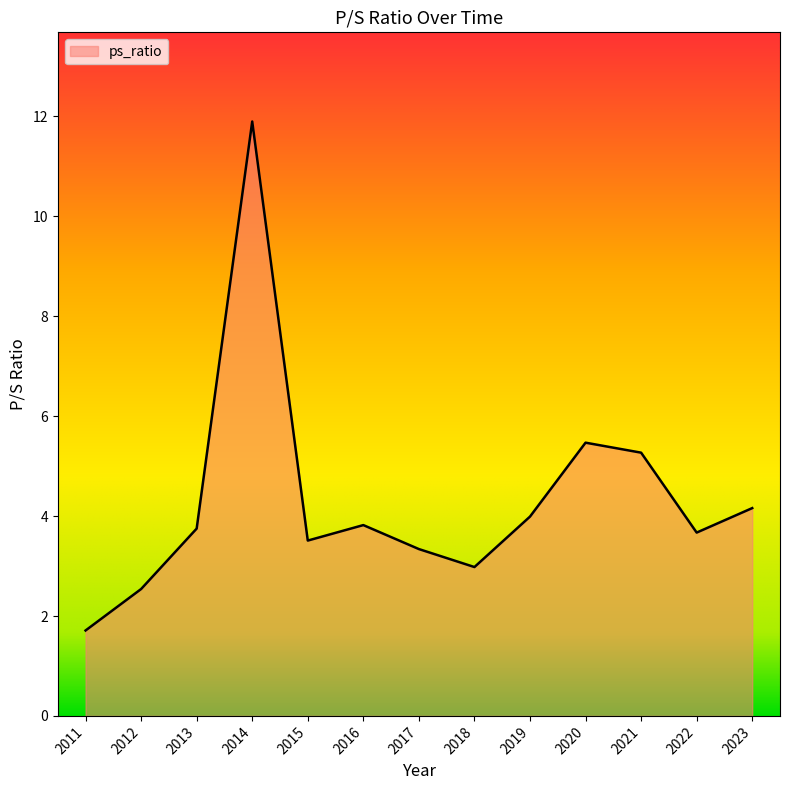

What is the difference between the values at 2017 and 2018?

0.4